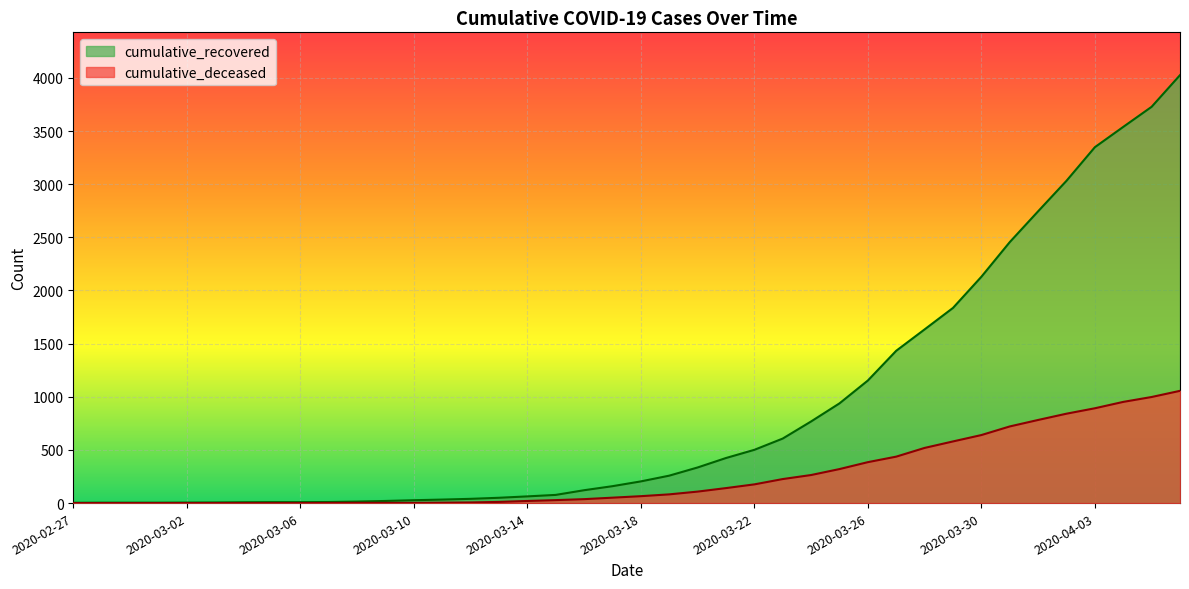

How many values in cumulative_deceased are above zero?

31